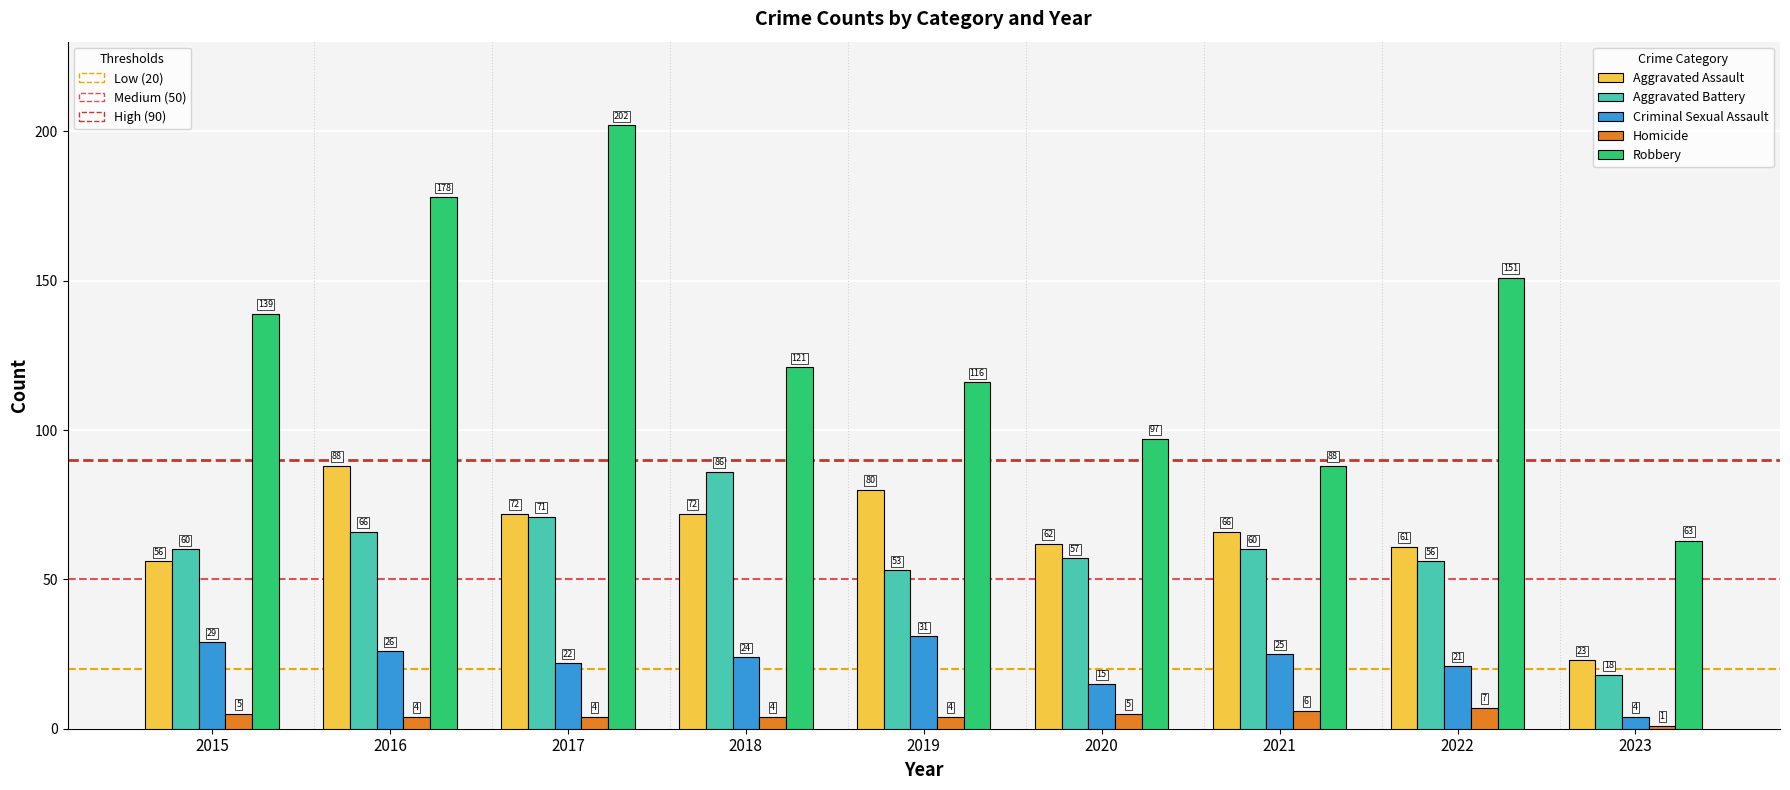

What is the total value across all series at 2022?

296